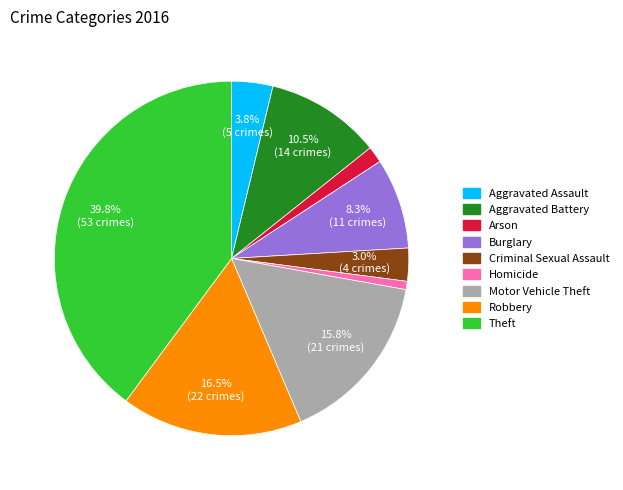

Is Motor Vehicle Theft the majority of the pie?

No